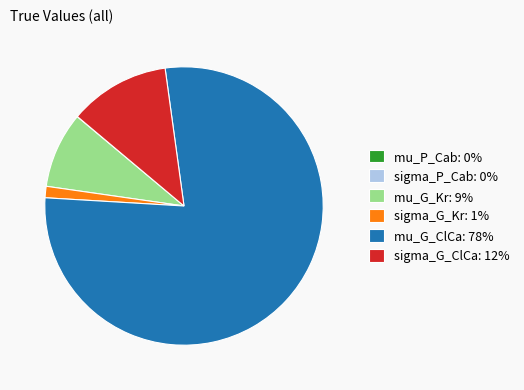

True or false: mu_G_ClCa: 78% accounts for 78% of the total.

True